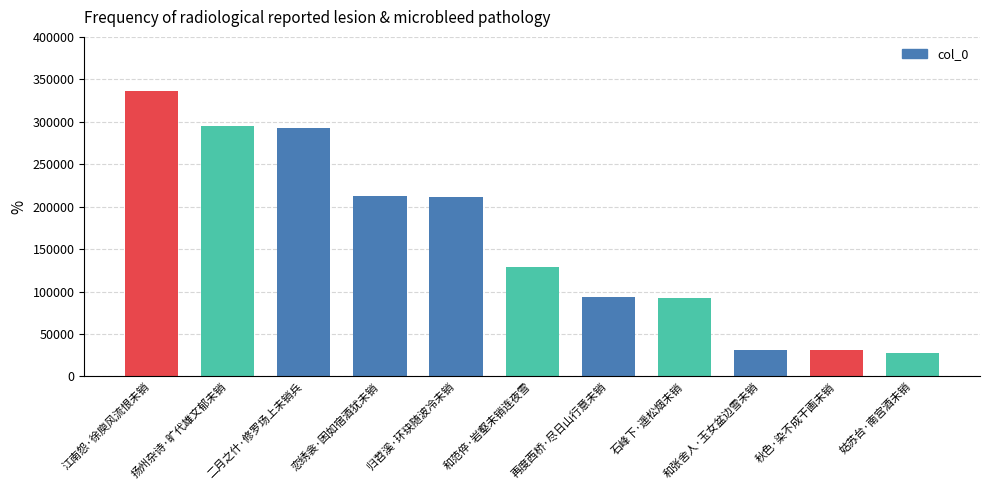

What is the label of the 2nd bar from the right?

秋色·染不成干画未销